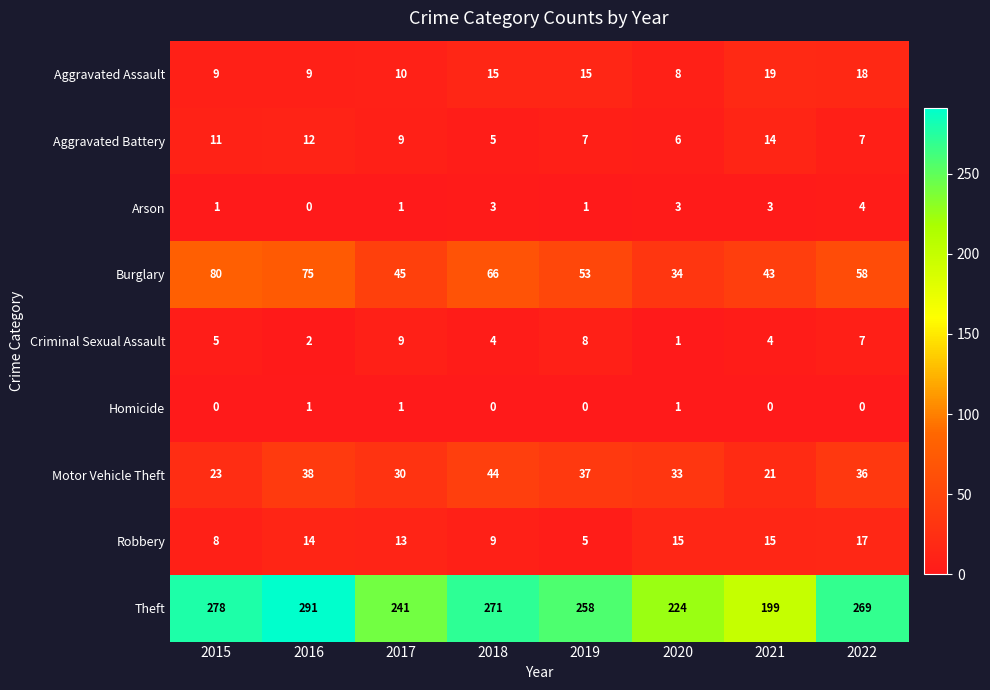

What is the sum of the Arson values at 2018 and 2016?

3